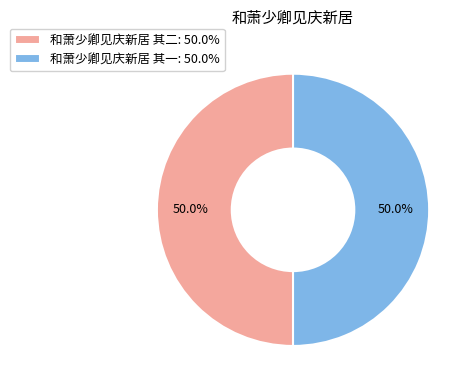

To the nearest percent, what is the average slice percentage?

50%